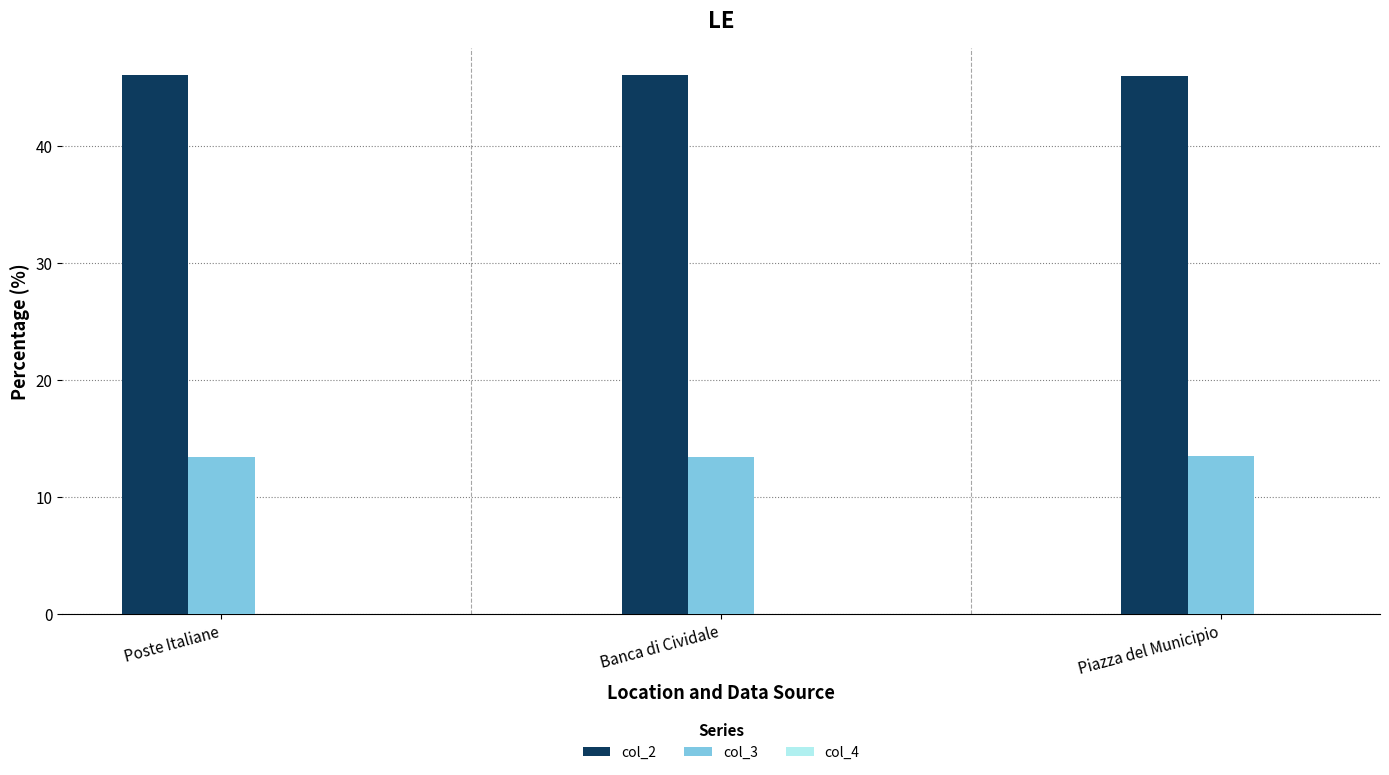

What is the greatest value displayed?

46.1